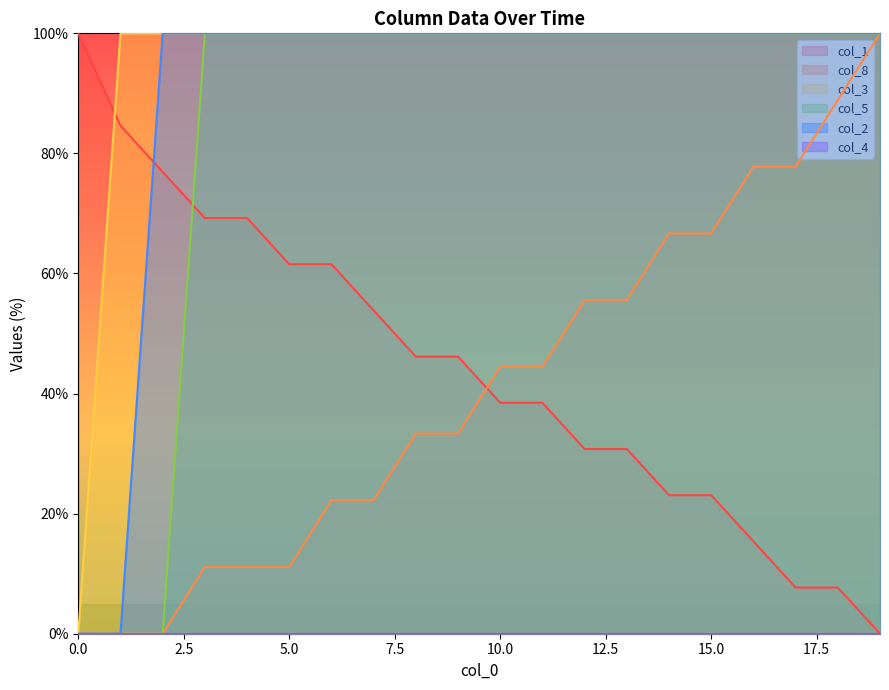

What is the maximum value shown in the chart?

100.0